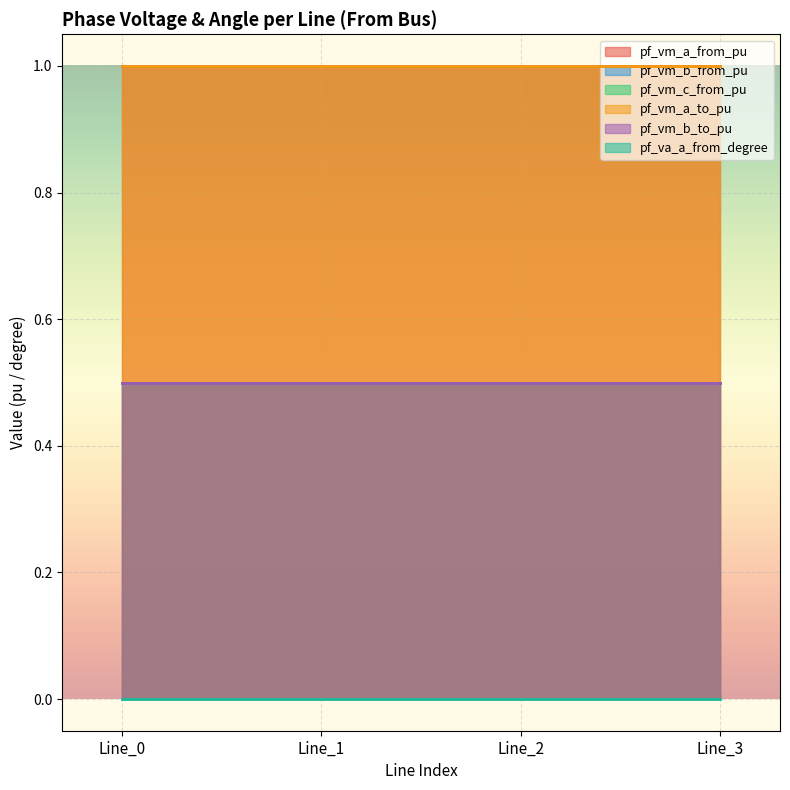

True or false: pf_vm_a_to_pu has more than 1 points higher than both neighbors.

False